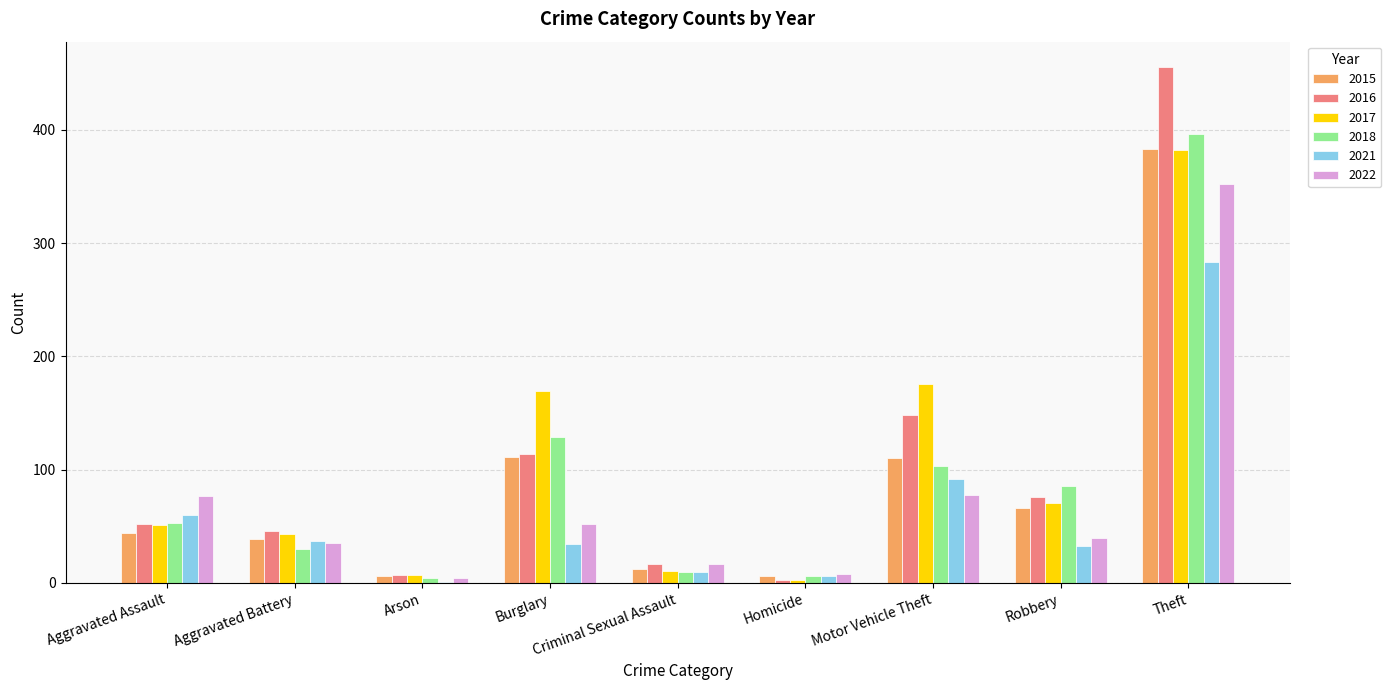

Which series has the largest range (max minus min)?

2016